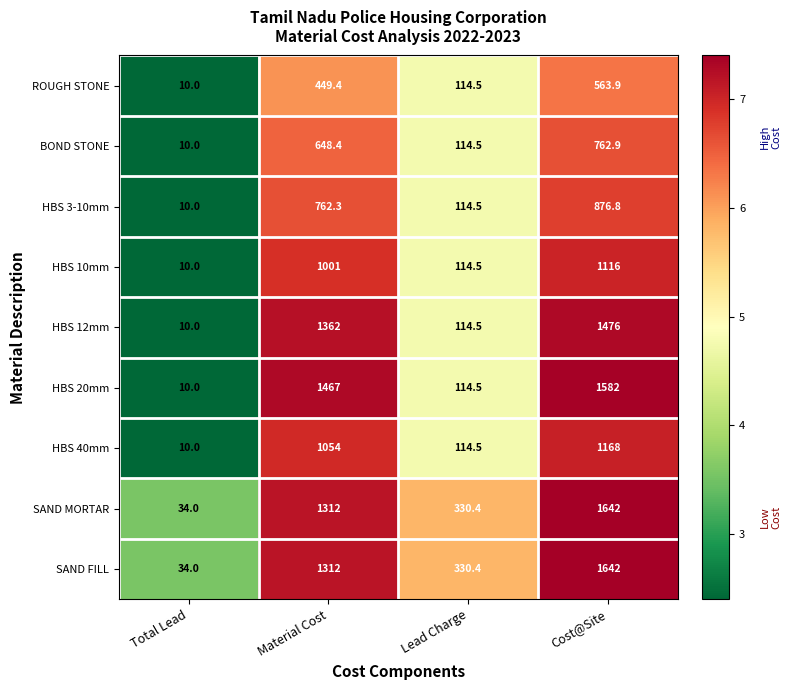

How many data points in HBS 3-10mm are above 762?

2